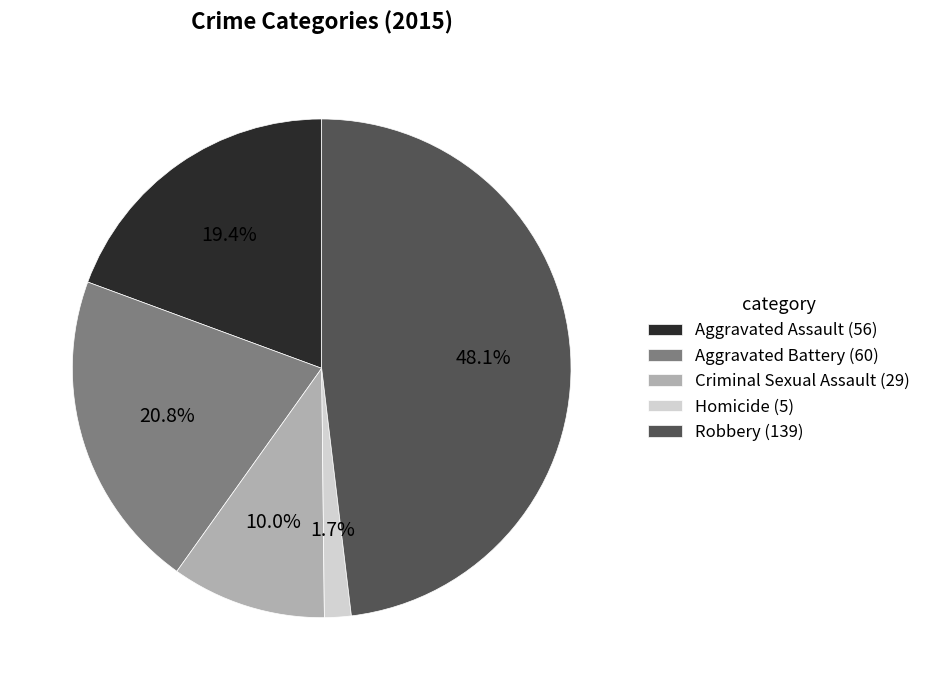

Between Aggravated Battery (60) and Homicide (5), which is larger?

Aggravated Battery (60)